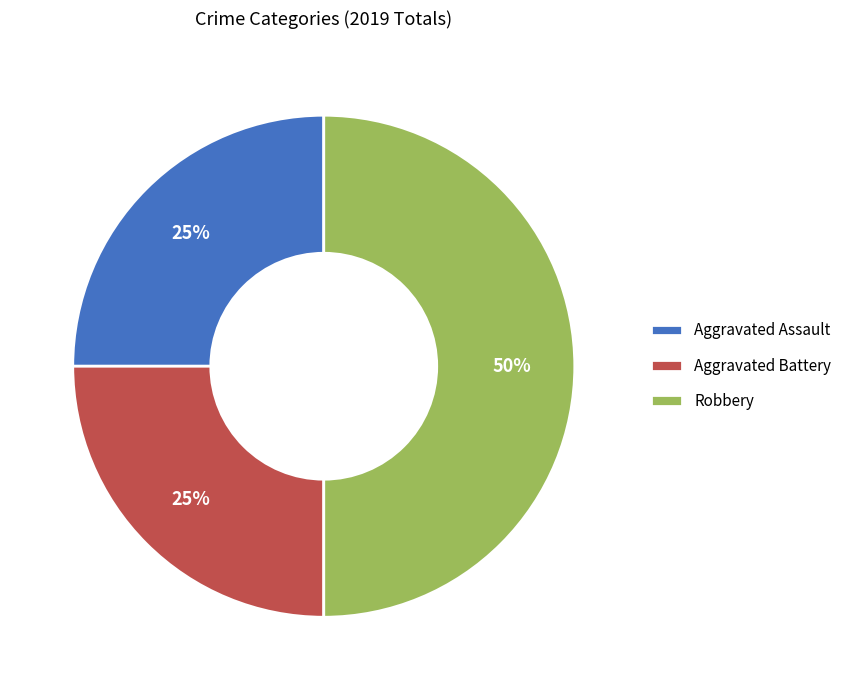

How many segments does this pie chart have?

3